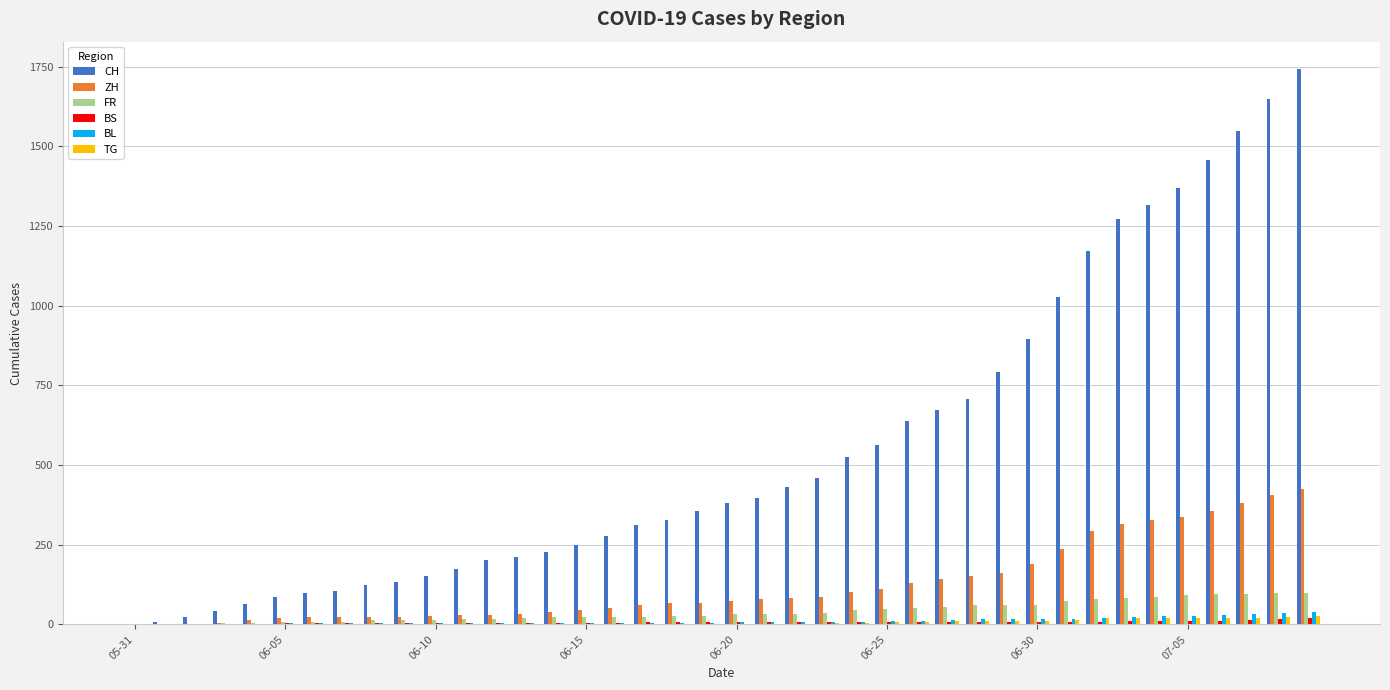

What are all the series names shown in the legend?

CH, ZH, FR, BS, BL, TG